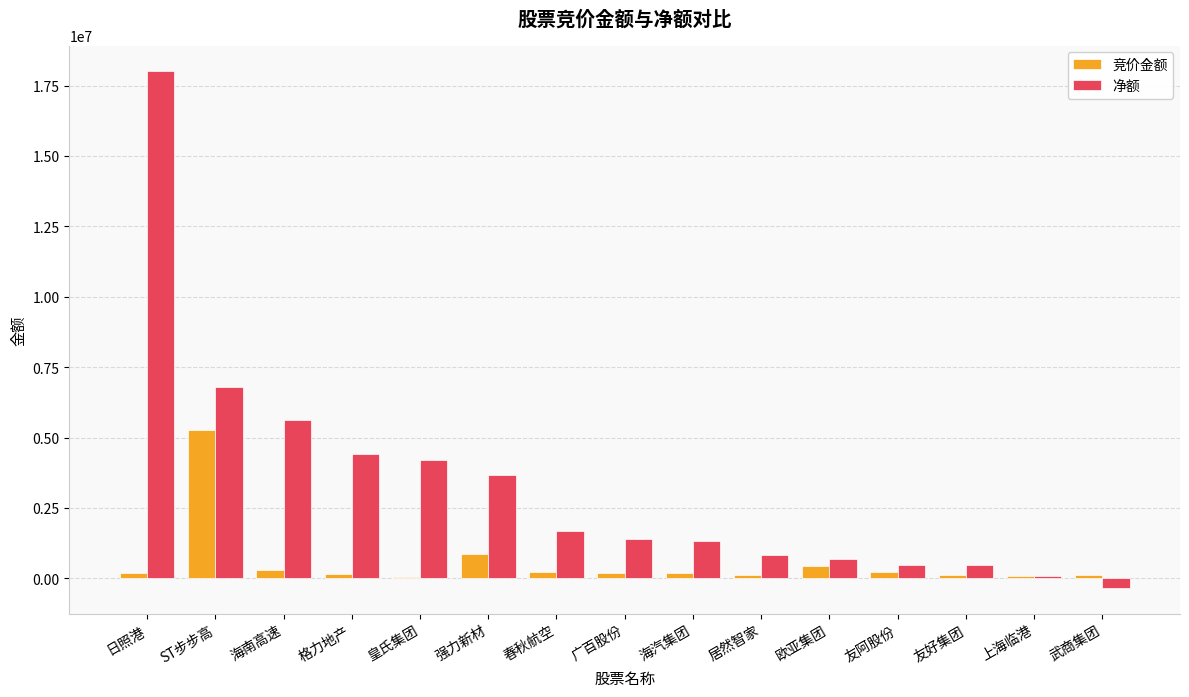

How many values in the 竞价金额 series are below 196553?

7